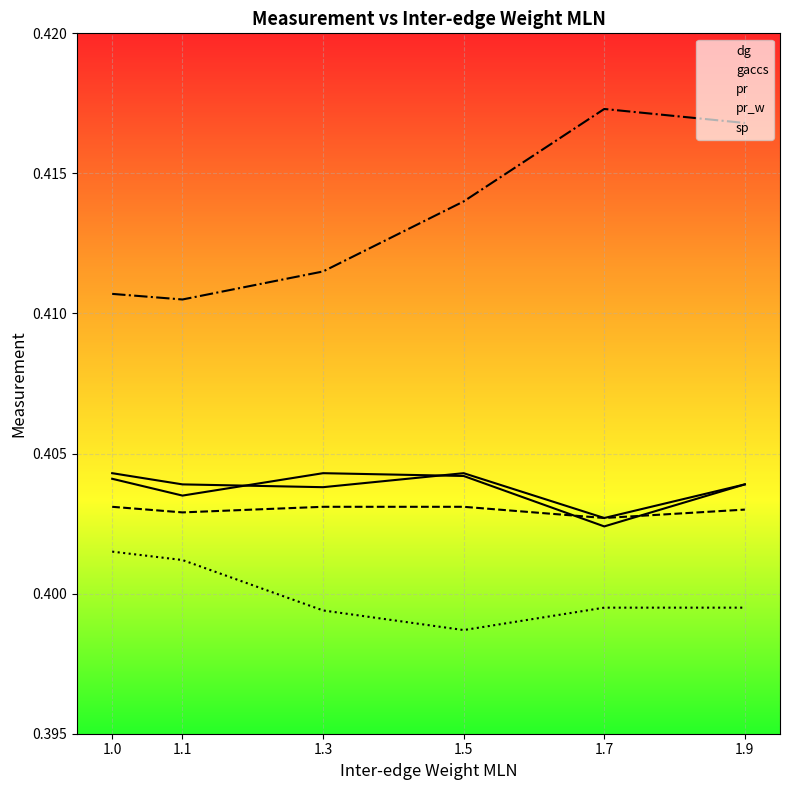

True or false: gaccs has a value of 0.6 at 1.3.

False